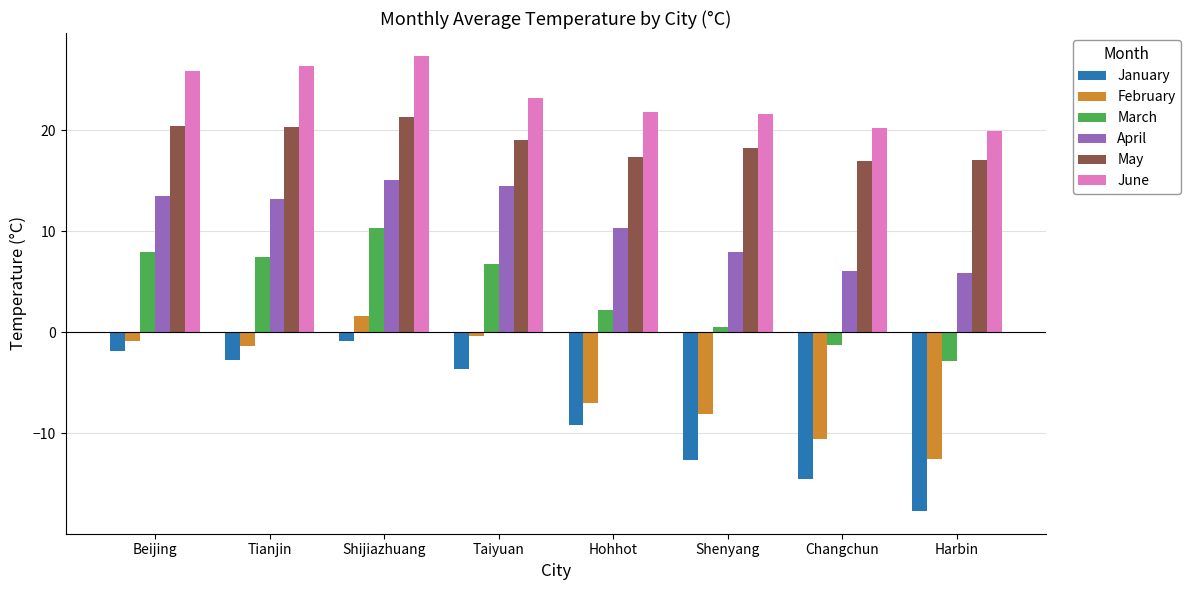

What is the smallest value displayed?

-17.7